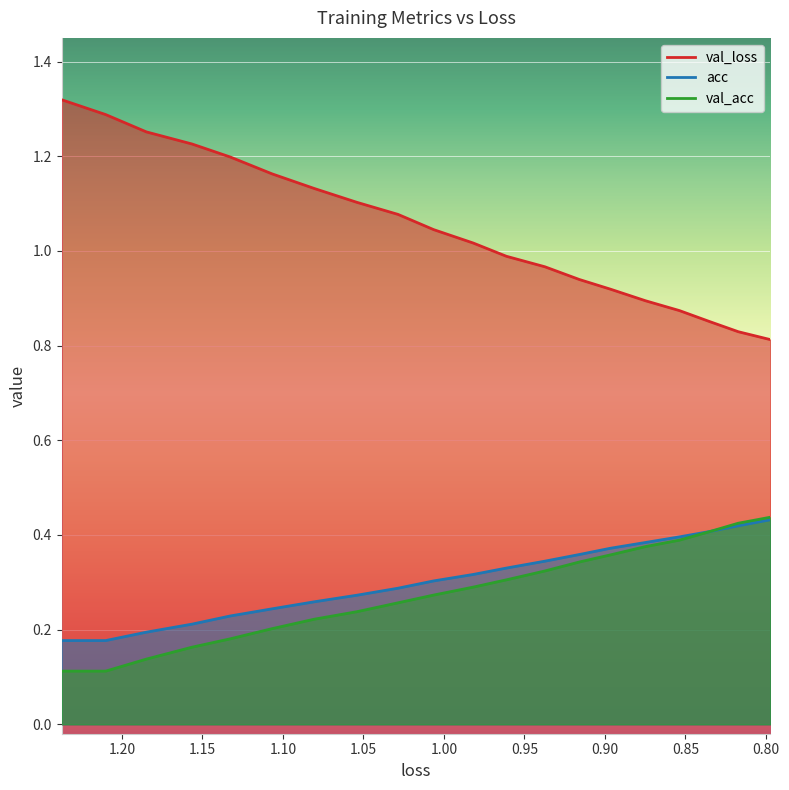

At how many categories does at least one series exceed 0?

20